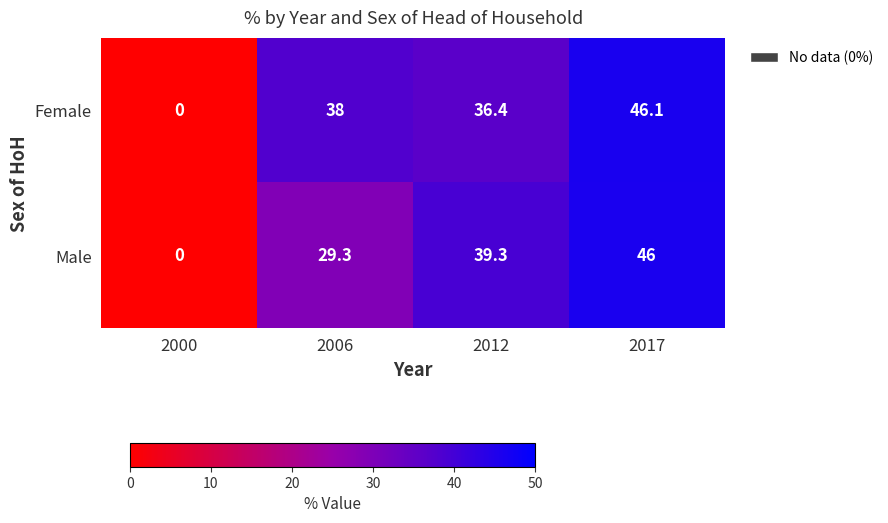

Reading left to right, extract all data points from this chart.

Female: 2000=0.0	2006=38.0	2012=36.4	2017=46.1
Male: 2000=0.0	2006=29.3	2012=39.3	2017=46.0